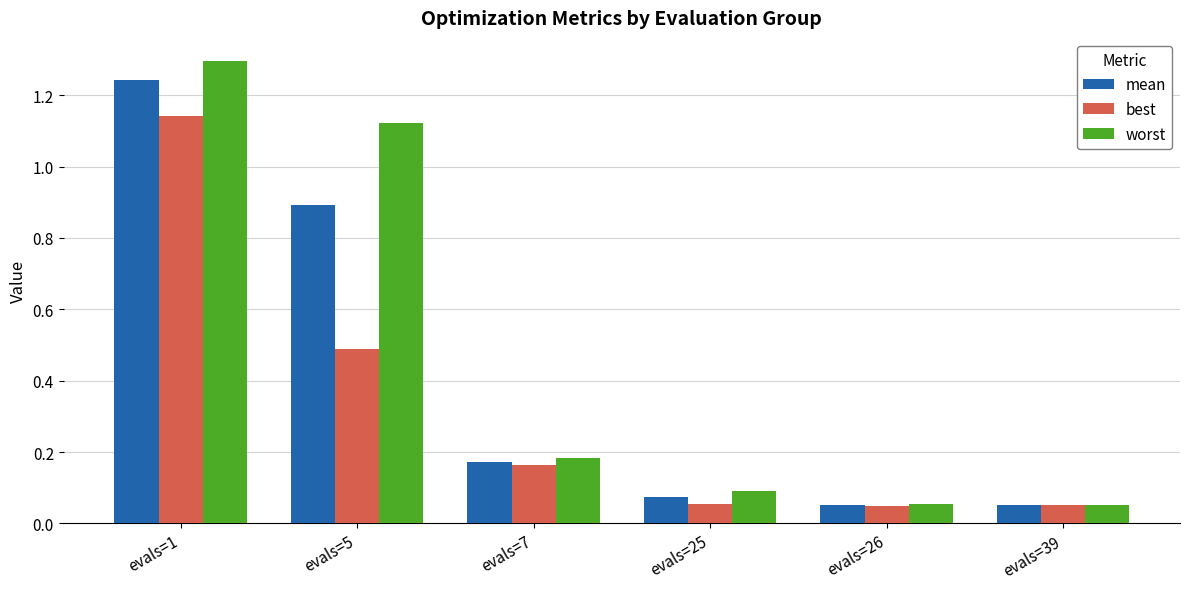

What is the average value of the best series?

0.3